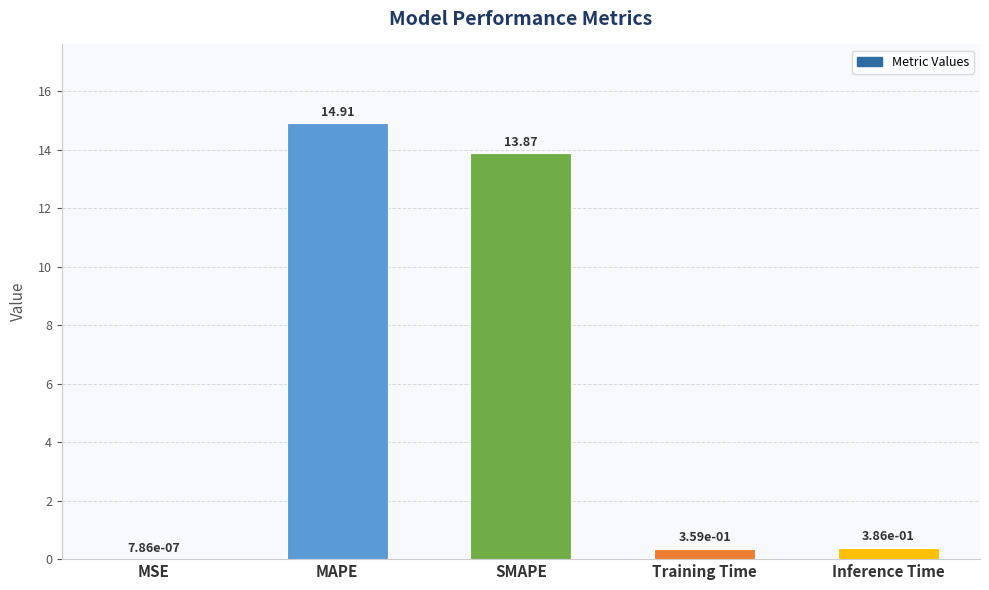

The chart shows a value of 13.9 at SMAPE. True or false?

True